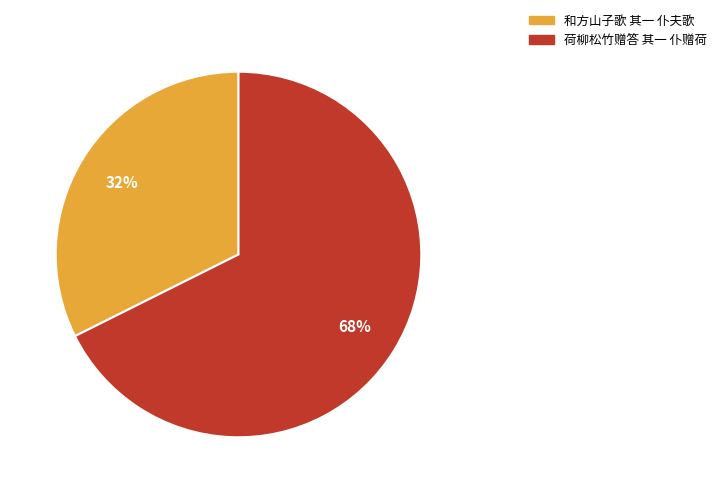

Which category has the smallest portion of the pie?

和方山子歌 其一 仆夫歌